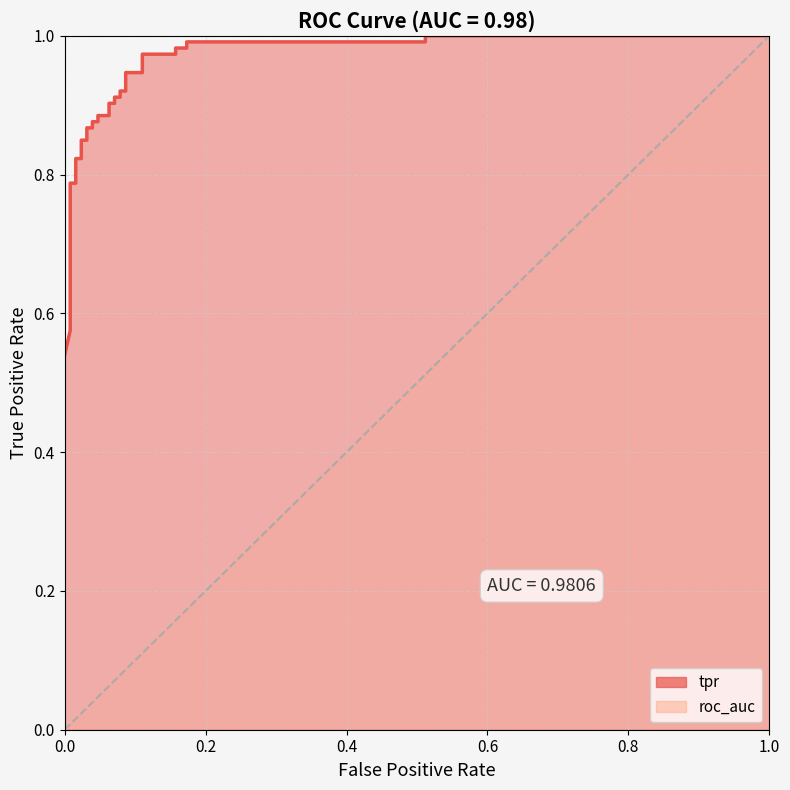

Reading left to right, list all the values displayed in this chart.

0.5	0.6	0.6	0.6	0.6	0.8	0.8	0.8	0.8	0.8	0.8	0.9	0.9	0.9	0.9	0.9	0.9	0.9	0.9	0.9	0.9	0.9	0.9	0.9	0.9	1.0	1.0	1.0	1.0	1.0	1.0	1.0	1.0